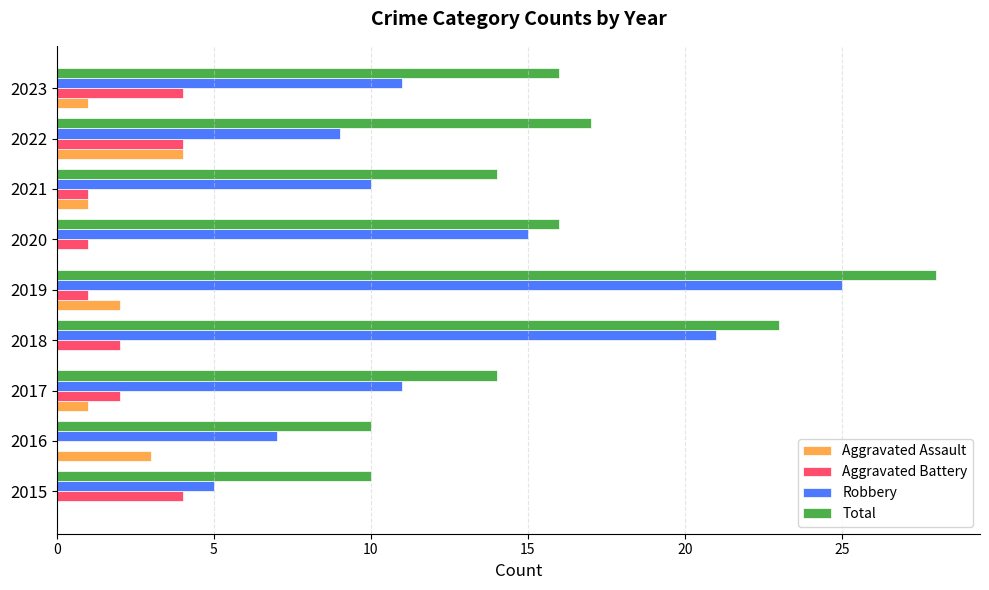

Between 2019 and 2023, which series saw the biggest shift?

Robbery